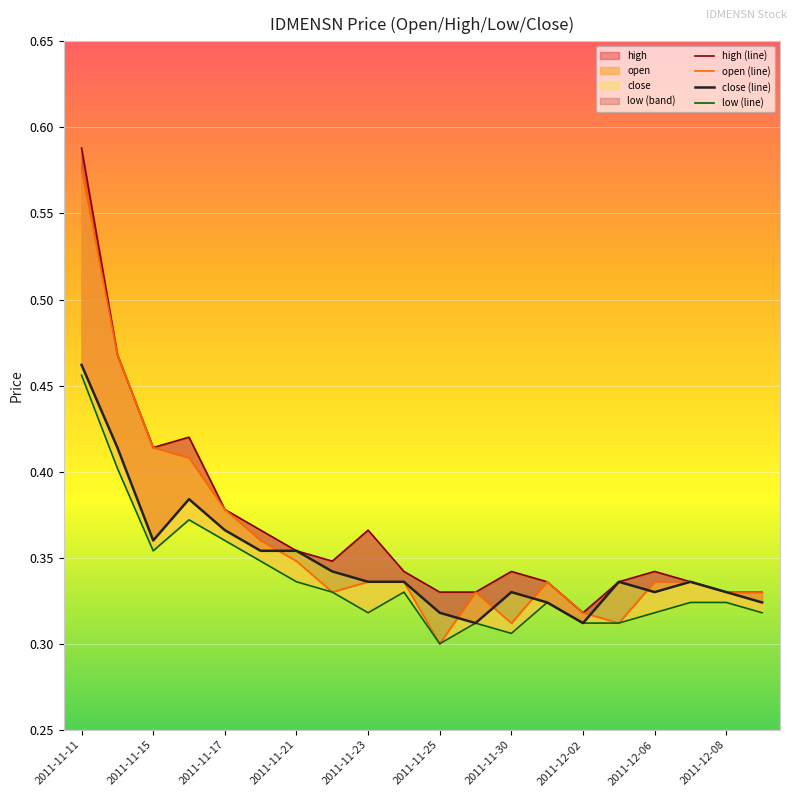

The low (line) series shows 0.3 at 2011-11-25. True or false?

True